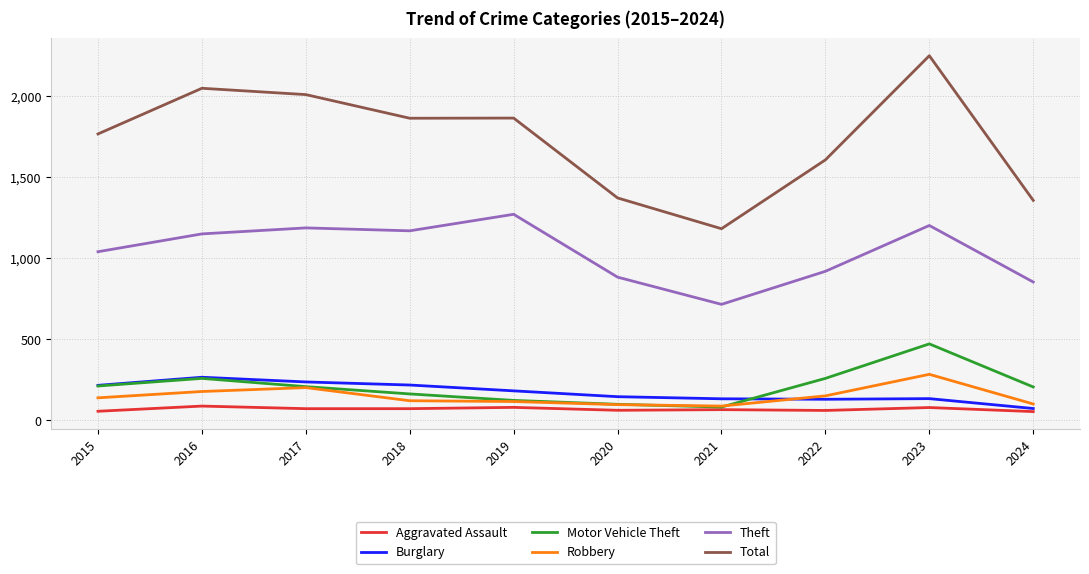

What is the sum of all Motor Vehicle Theft values?

2083